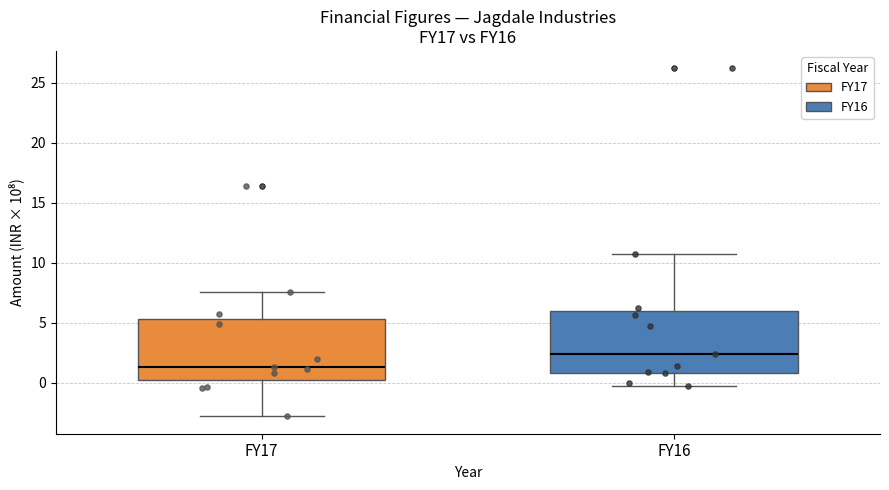

Where does the lower whisker of the box for FY16 end on the y-axis? The values are not printed on the chart, so give them approximately, as read against the axis.

-0.5